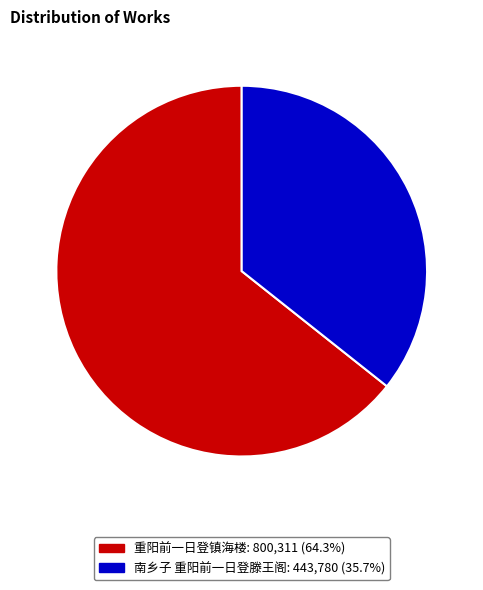

Is the sum of 重阳前一日登镇海楼 and 南乡子 重阳前一日登滕王阁 greater than half?

Yes